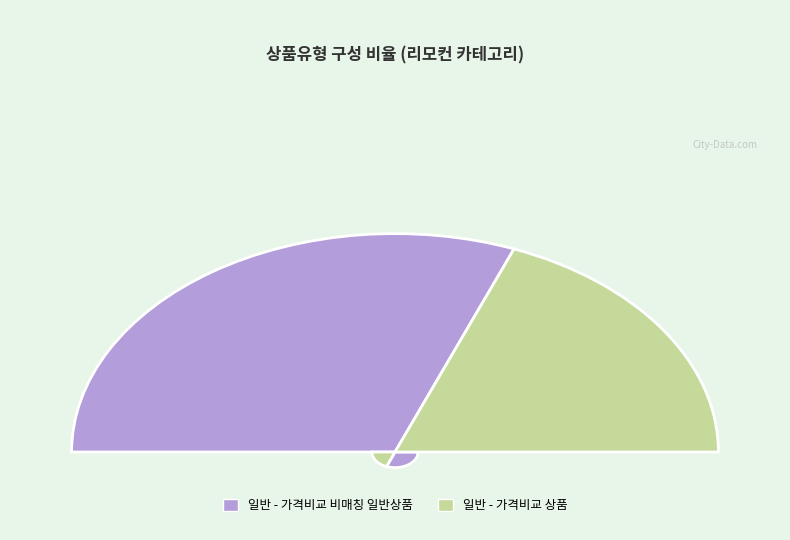

Which slice is the smallest?

일반 - 가격비교 상품